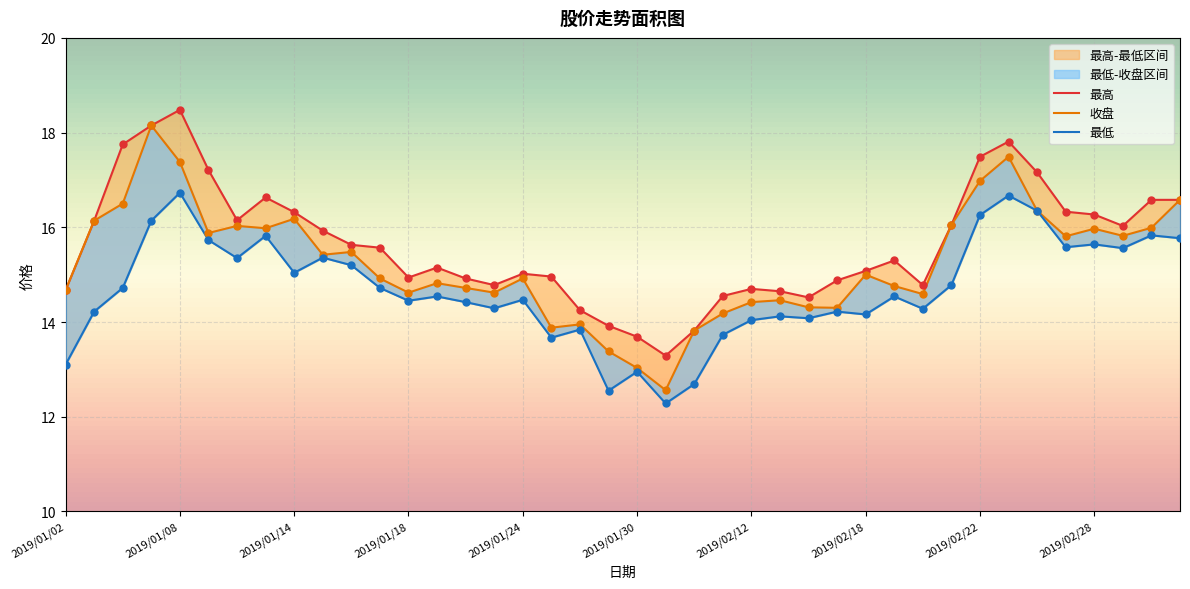

At which category is the sum across all series the highest?

2019/01/08